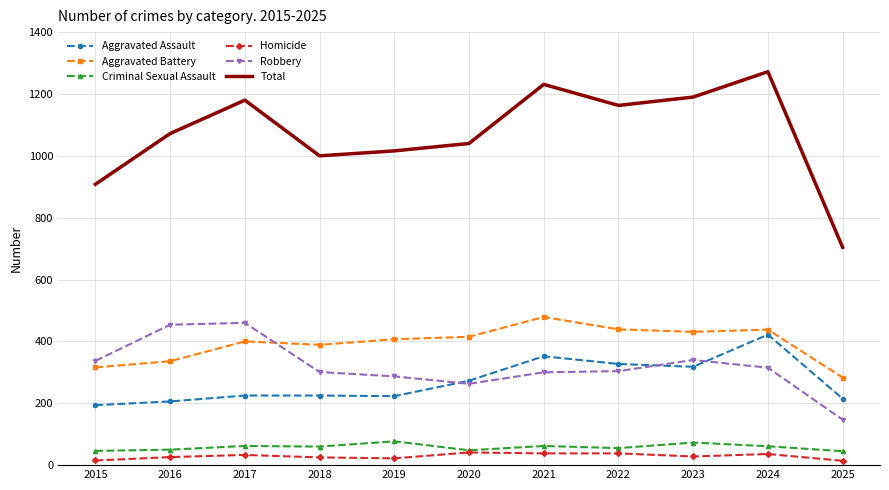

Which series has the largest range (max minus min)?

Total